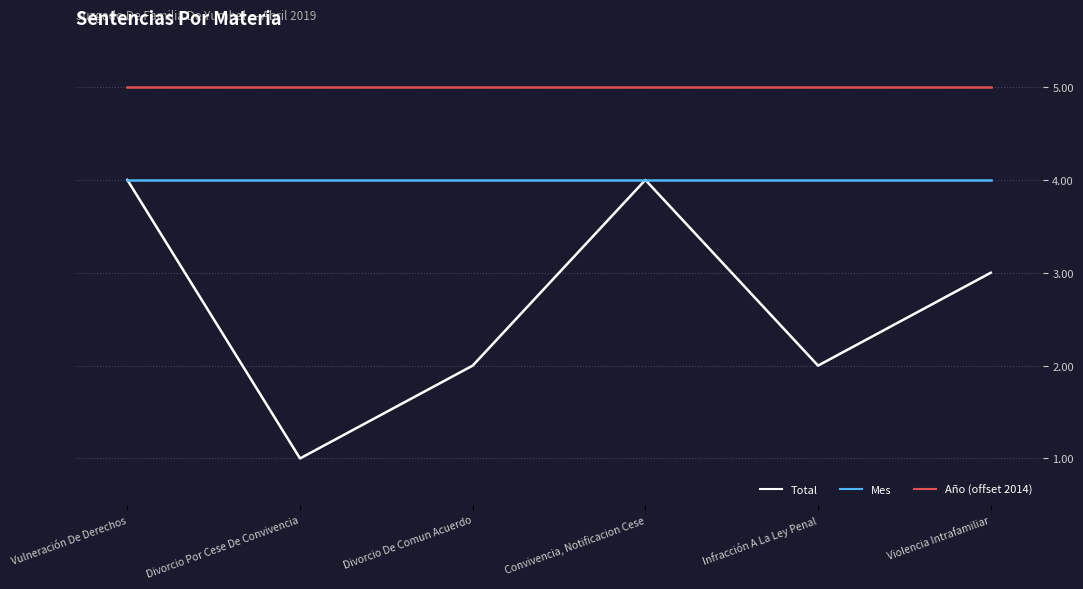

The Año (offset 2014) series shows 3 at Divorcio De Comun Acuerdo. True or false?

False